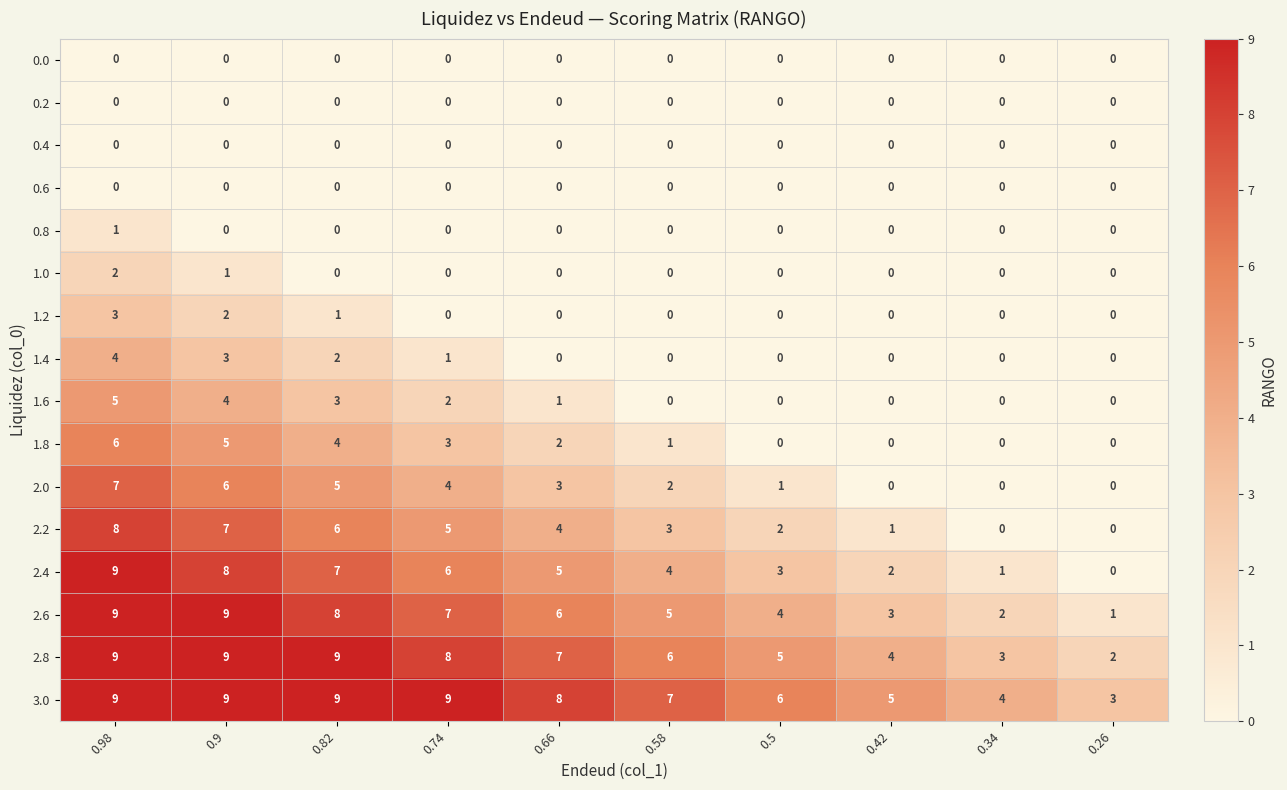

What is the difference between the highest and lowest values at 0.9?

9